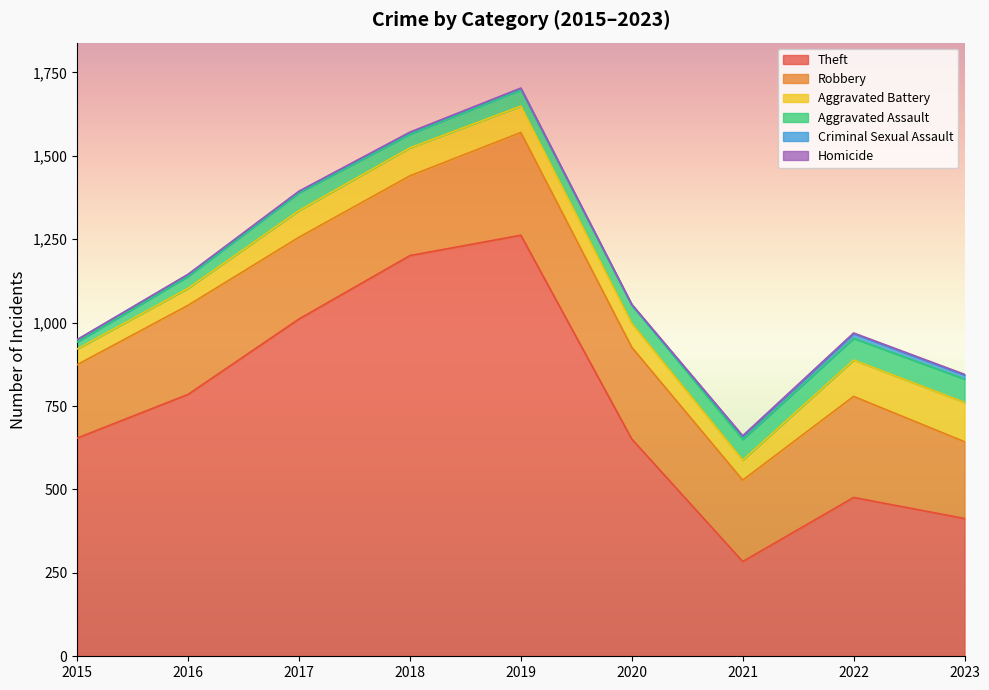

The Criminal Sexual Assault series shows 12 at 2023. True or false?

True